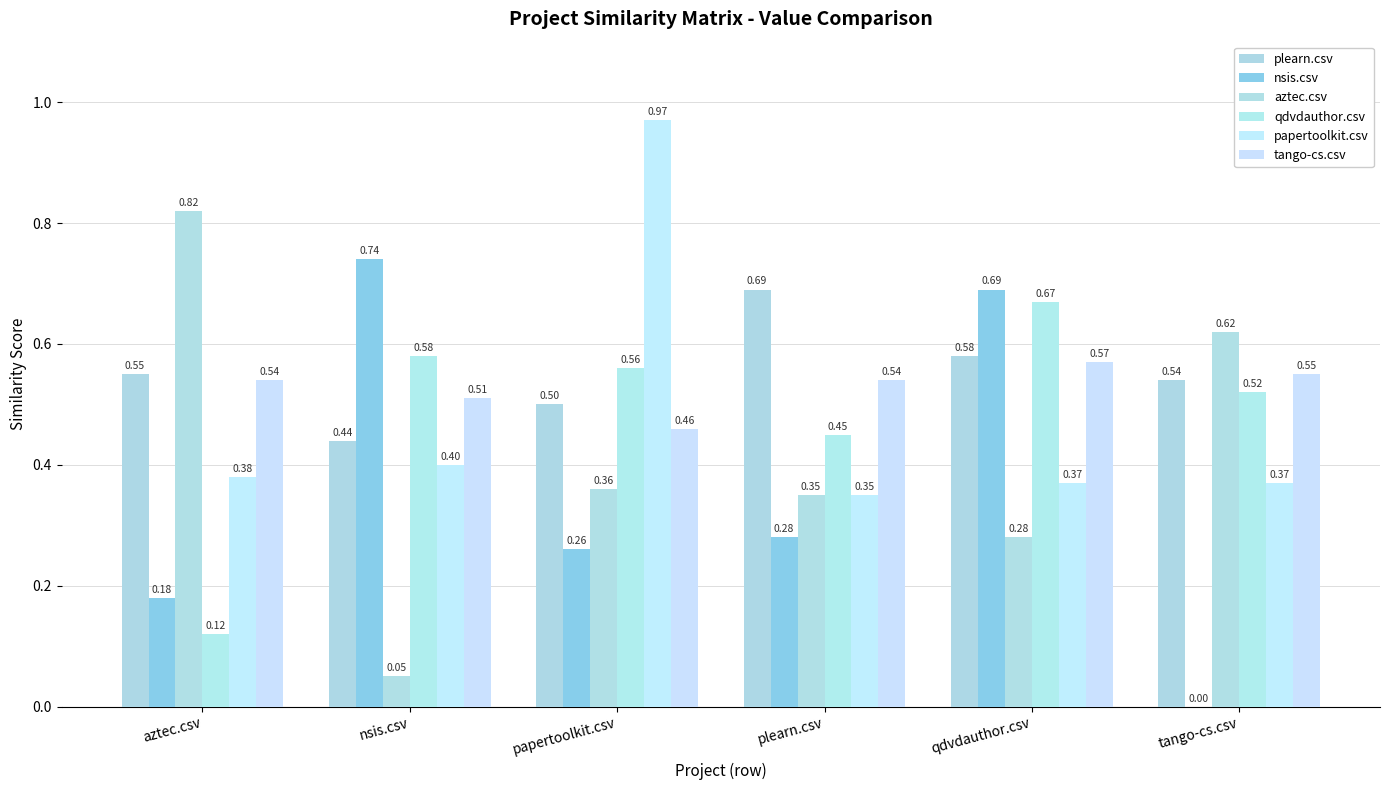

What is the label of the 3rd bar from the right?

plearn.csv